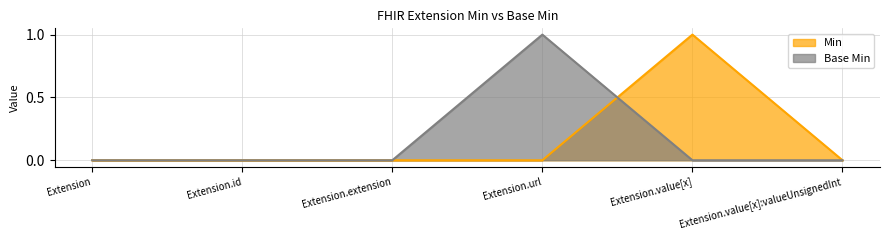

Which series has the widest spread of values?

Min